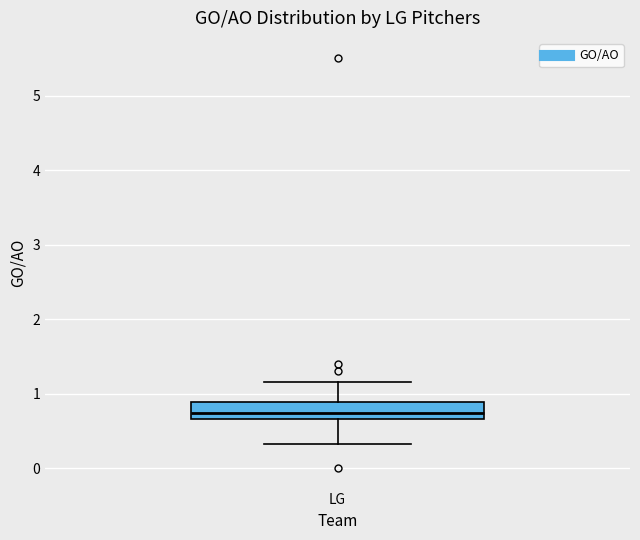

Transcribe this box plot: give where the median line is, the range the box spans, and where the two whiskers end, as read against the y-axis. The values are not printed on the chart, so give them approximately, as read against the axis.

median 0.7 (just above the box's lower edge), box 0.7 to 0.9, whiskers 0.3 to 1.2